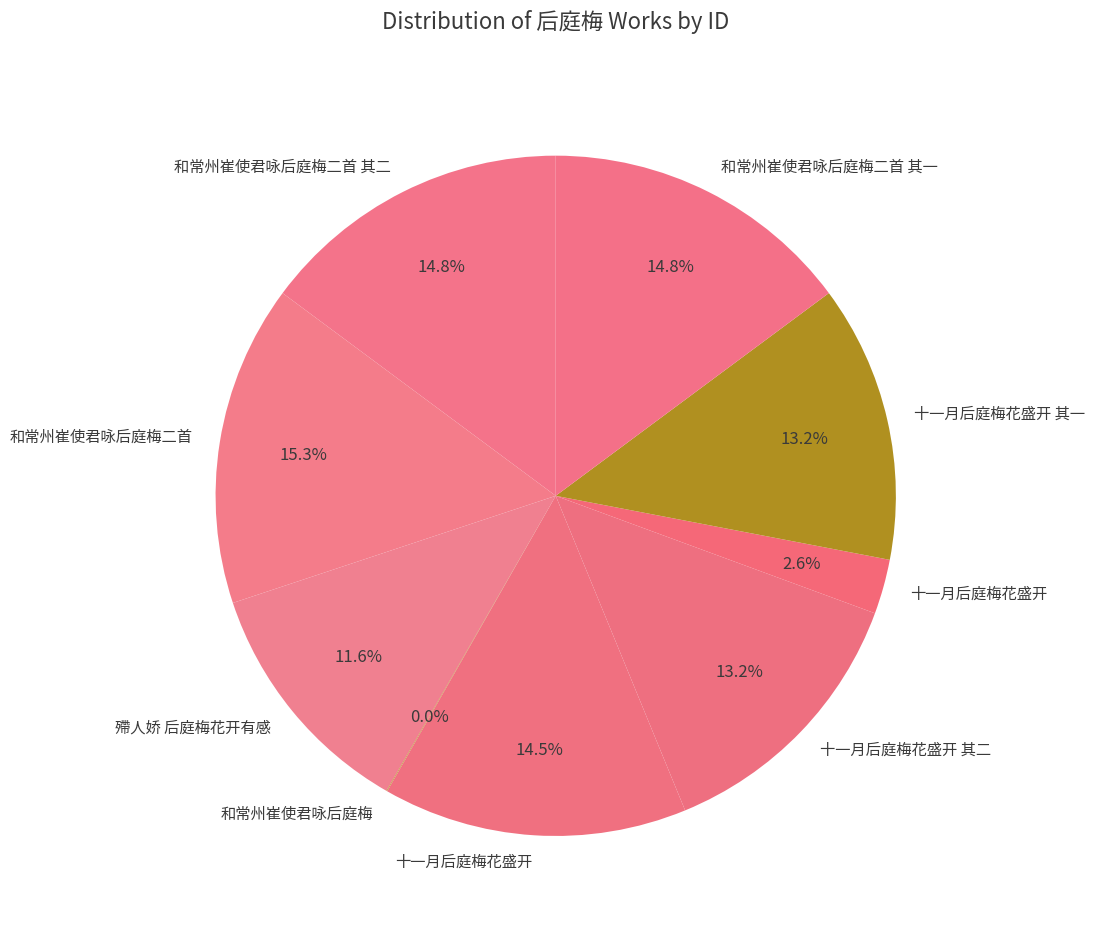

Which slice is the smallest?

和常州崔使君咏后庭梅